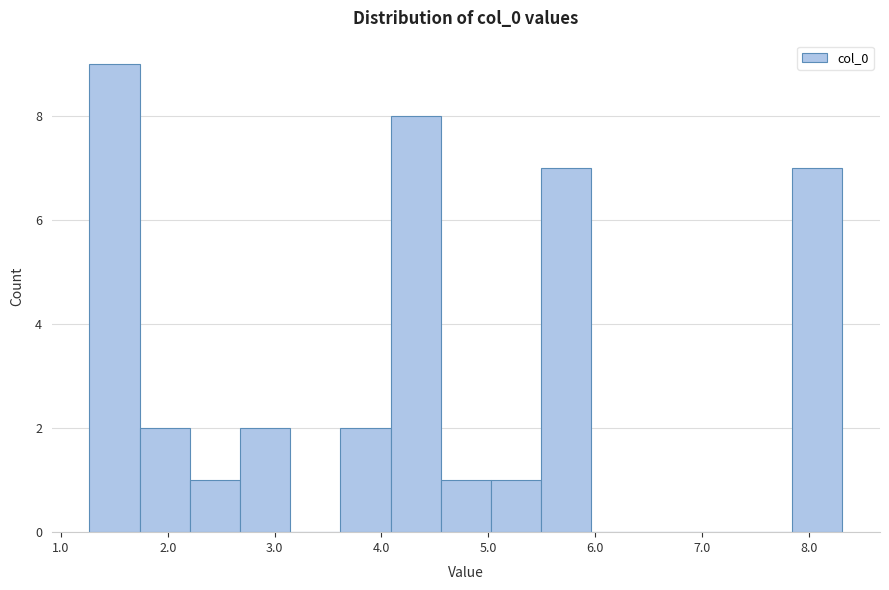

How tall is the bar that spans 2.2 to 2.7 on the x-axis? Neither the bar edges nor the heights are printed on the chart, so give them approximately, as read against the axes.

1